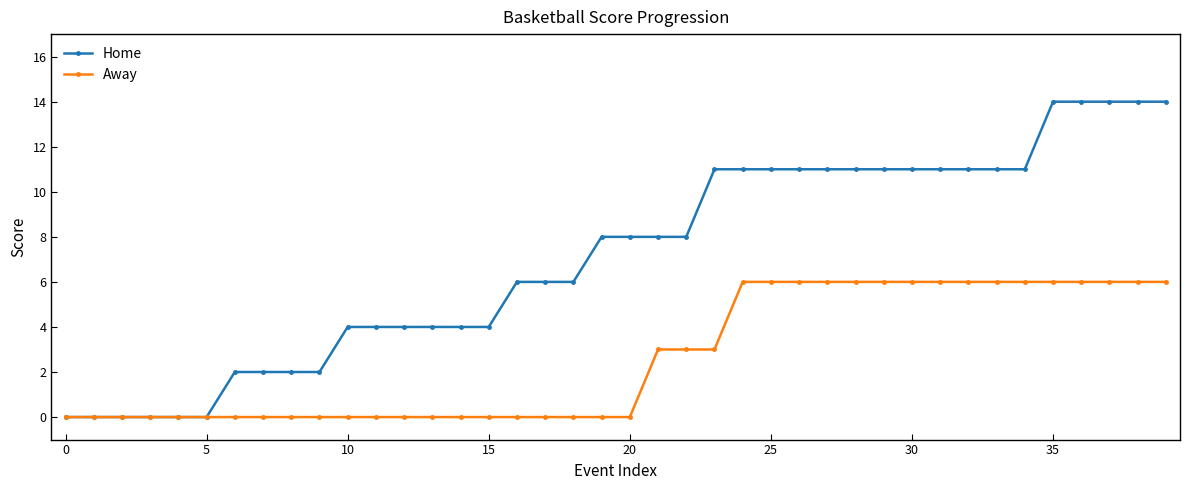

What is the average value of the Home series?

7